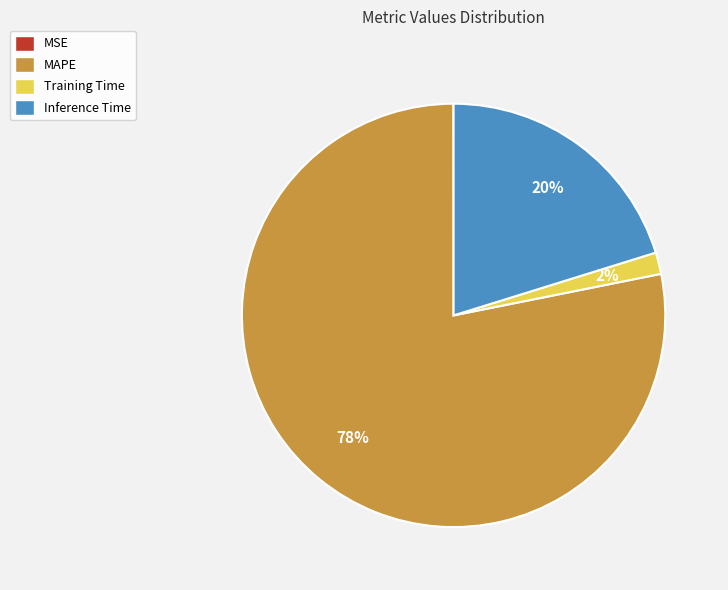

Does Training Time represent more than half of the total?

No